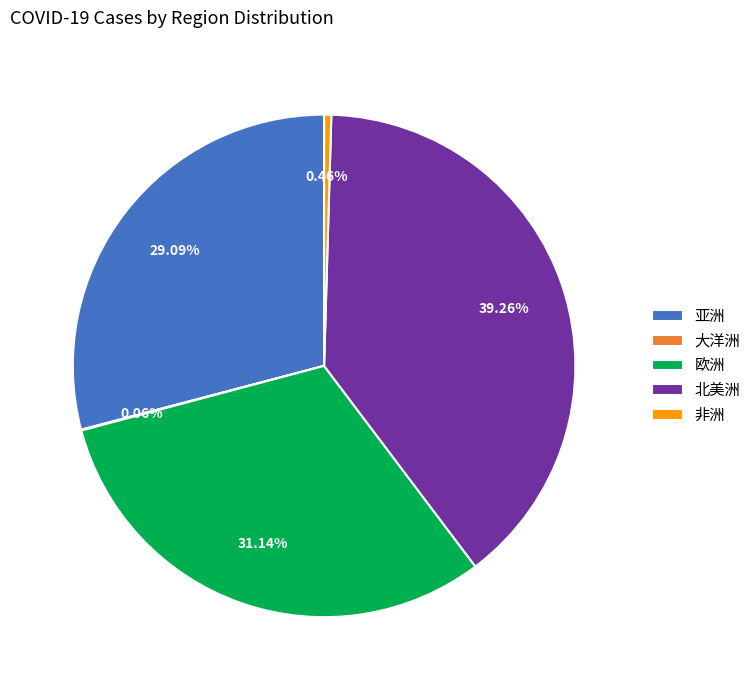

Does any single category account for the majority?

No